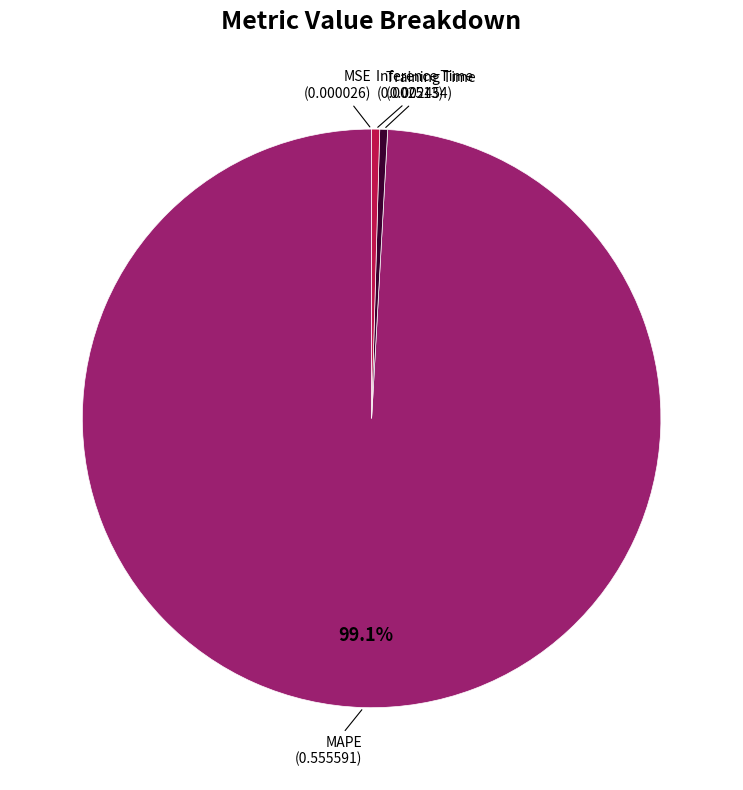

To the nearest percent, what is the combined percentage of Training Time and MAPE?

100%